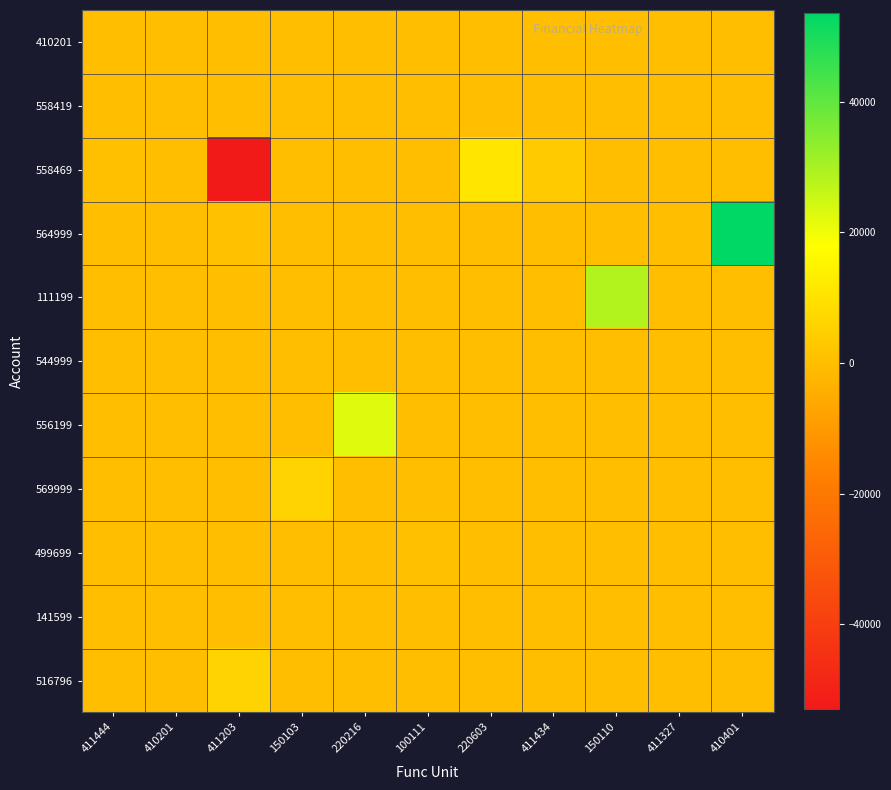

Count the number of data series in this chart.

11